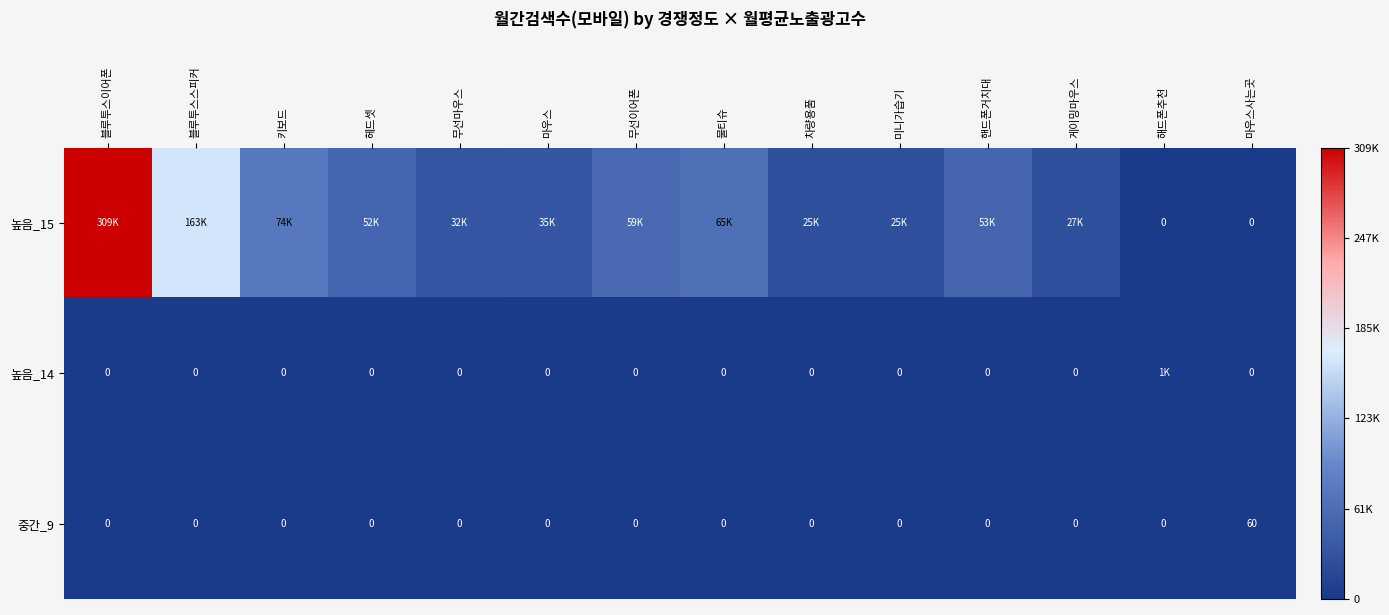

What is the total value across all series at 키보드?

74600